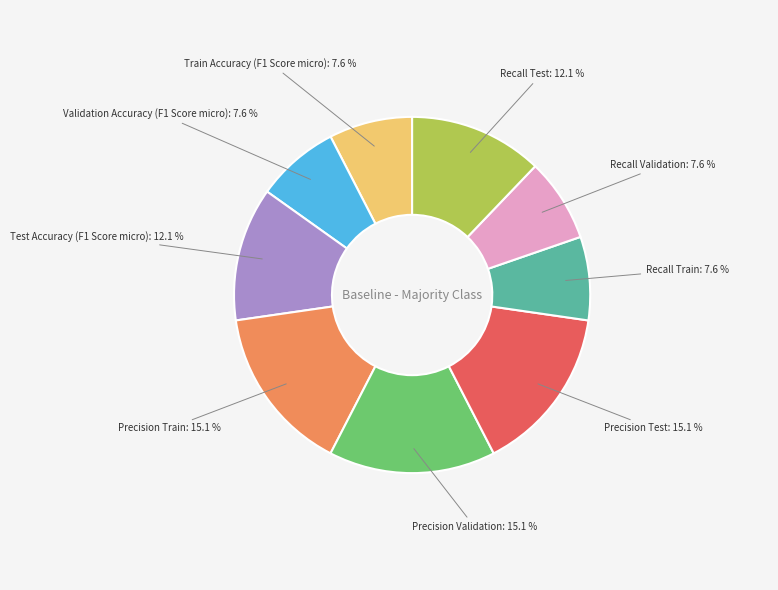

Combined, do Precision Test and Train Accuracy (F1 Score micro) account for over 50%?

No